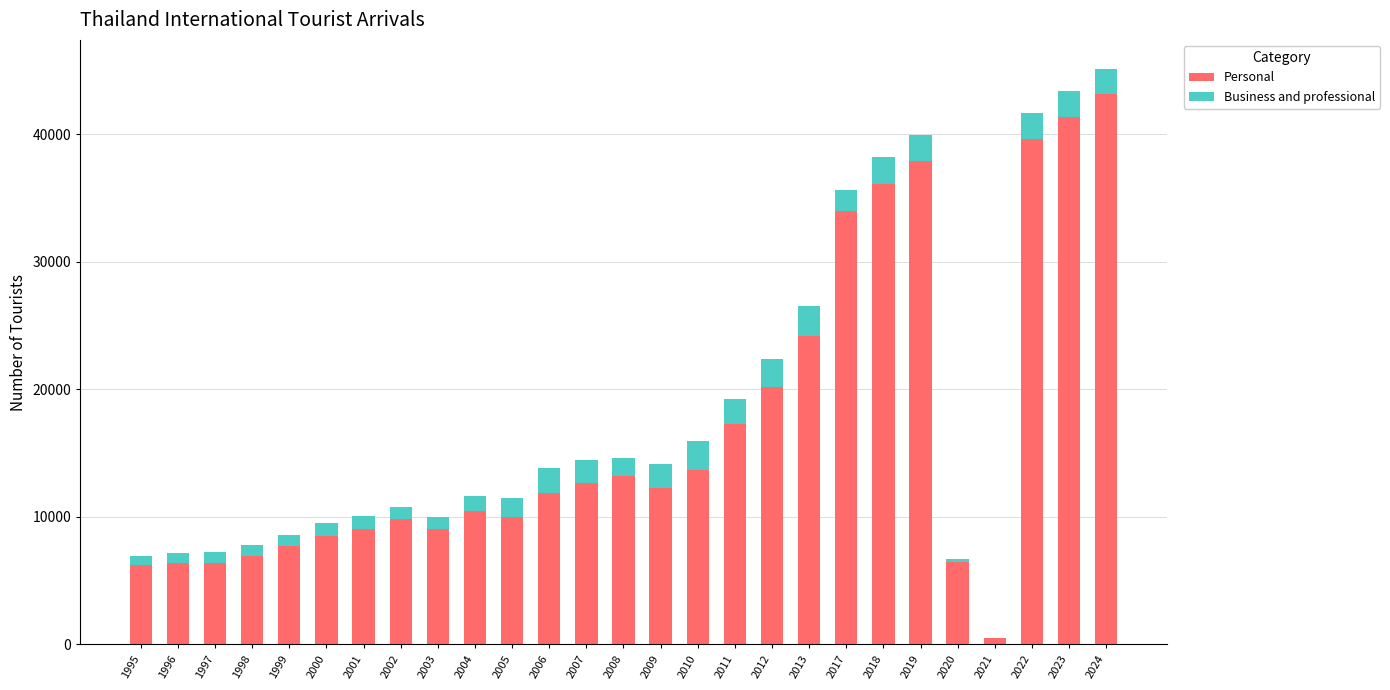

What is the sum of all Personal values?

454905.9